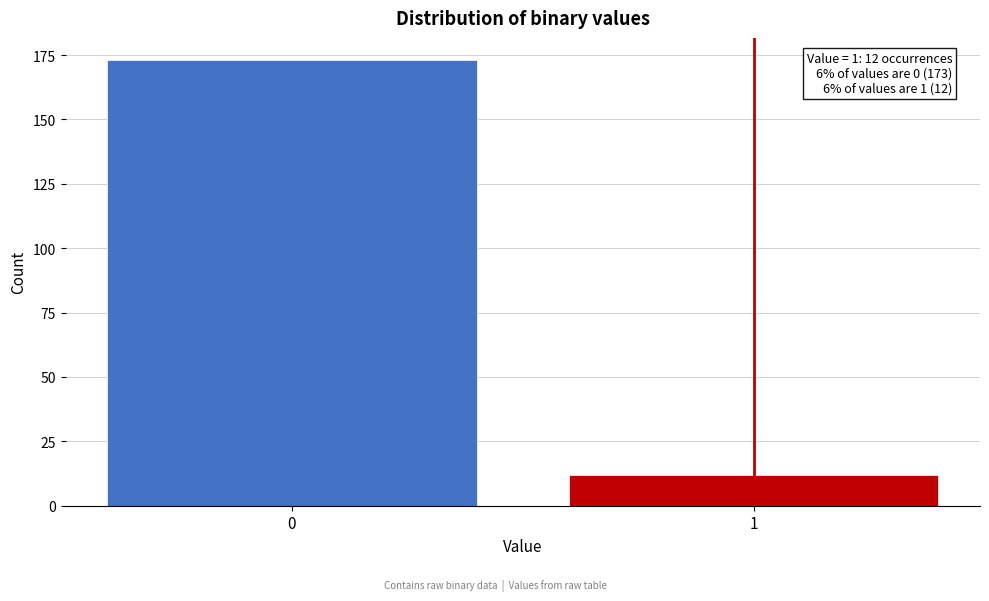

Reading right to left, list all the values displayed in this chart.

12	173